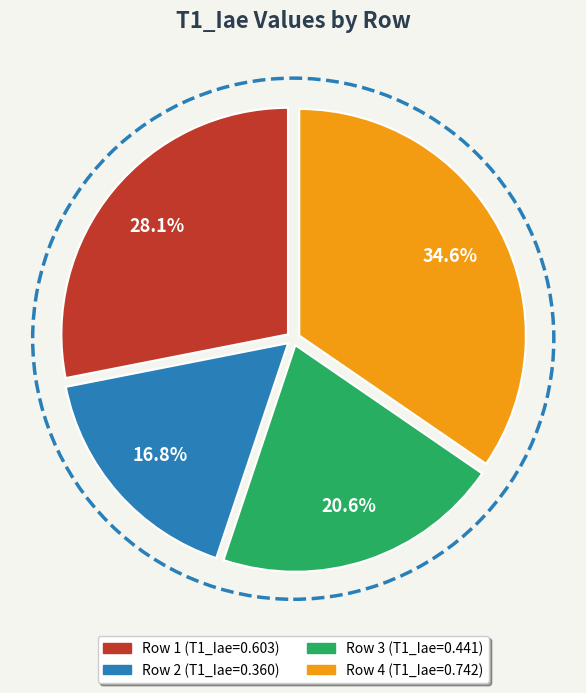

Does any single category account for the majority?

No